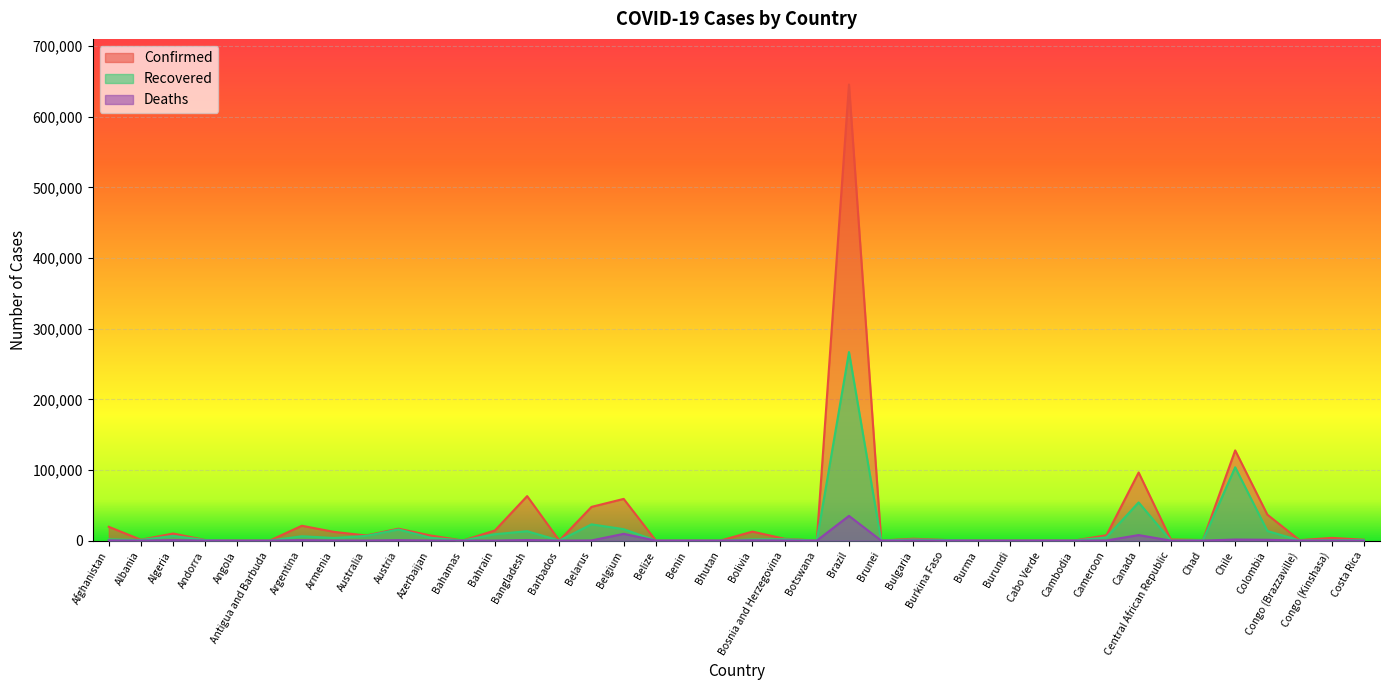

Between Chad and Congo (Brazzaville), which series saw the biggest shift?

Recovered